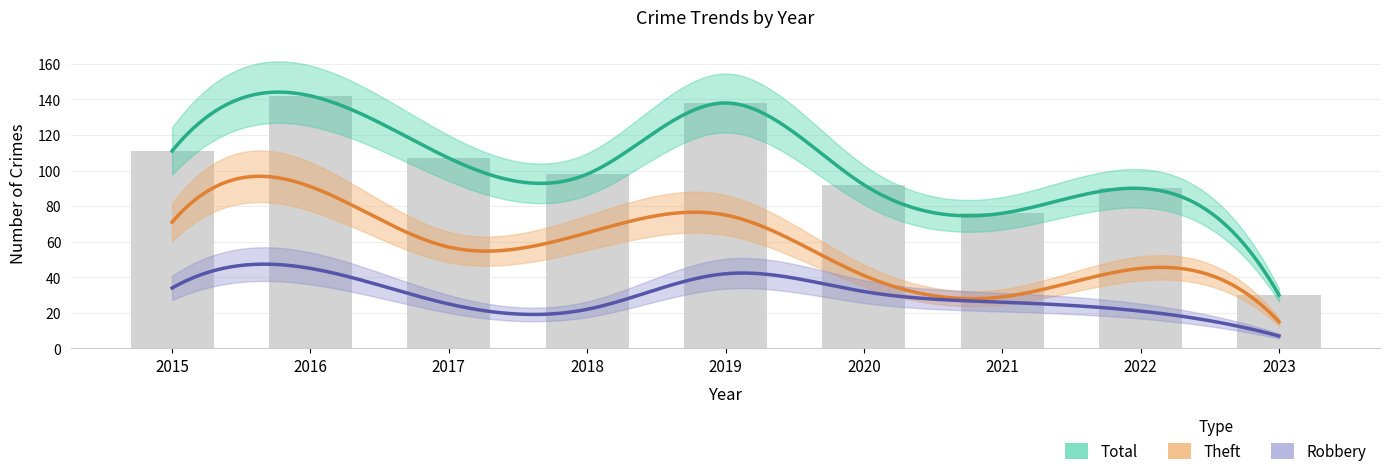

Reading left to right, extract all data points from this chart.

Robbery: 34	45	25	22	42	32	26	21	7
Theft: 71	91	57	65	75	41	29	45	15
Total: 111	142	107	98	138	92	76	90	30